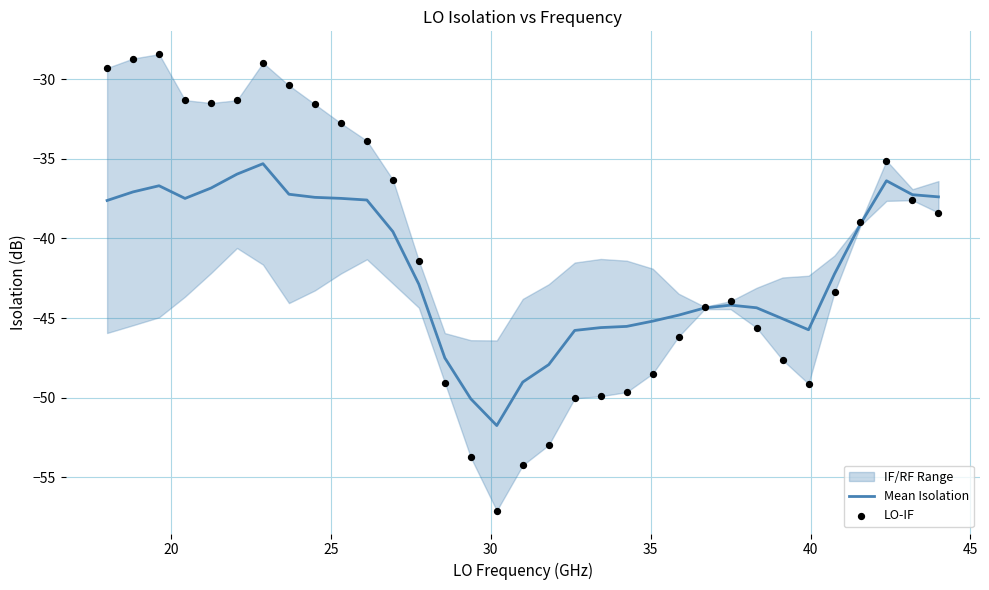

What is the maximum value for Mean Isolation?

-35.3